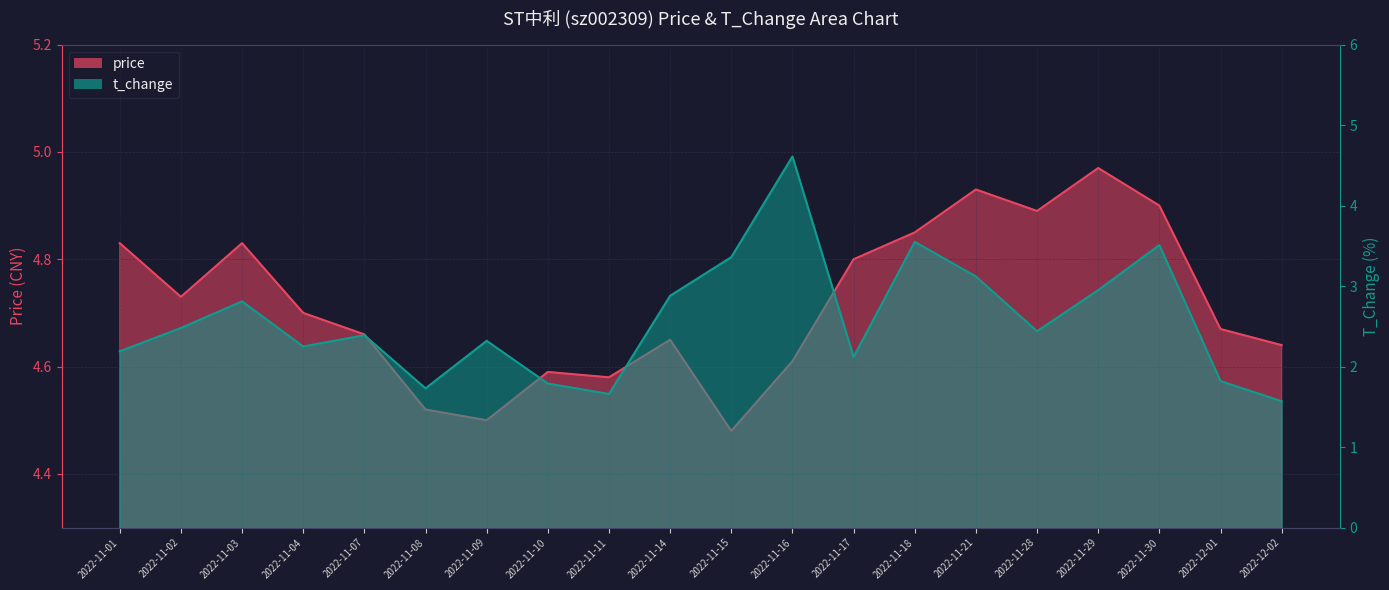

What is the minimum value for price?

4.5